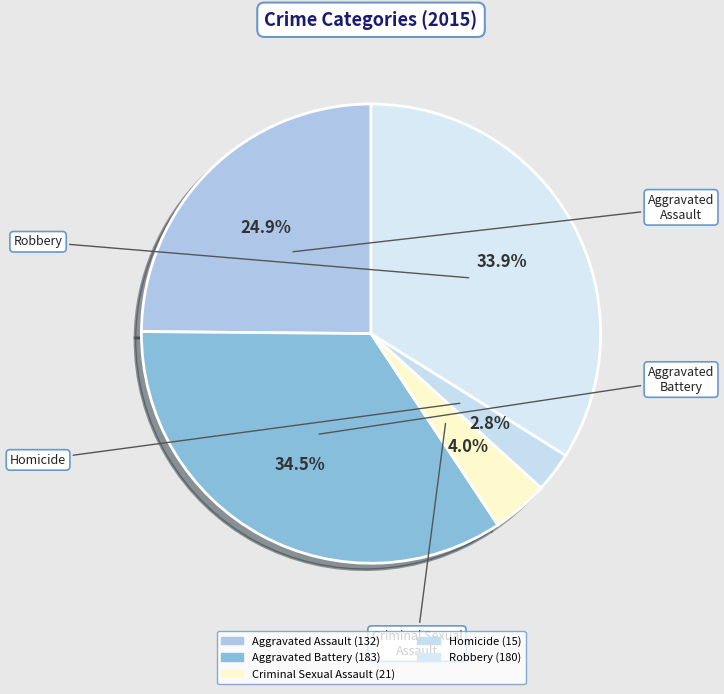

How much of the chart is everything except Criminal Sexual Assault?

96.0%